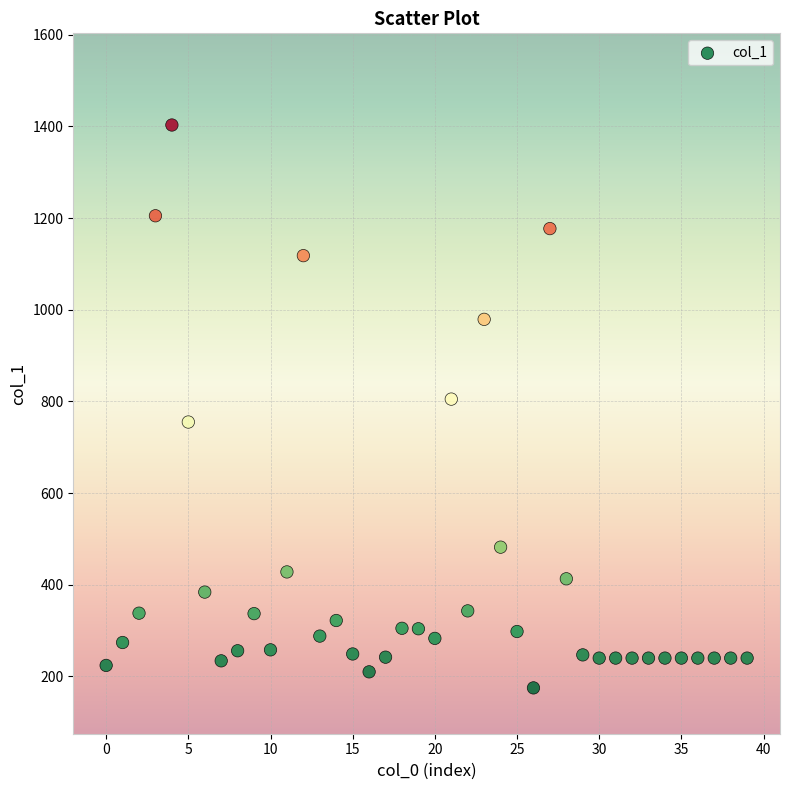

What is the range of Y values (max minus min)?

1228